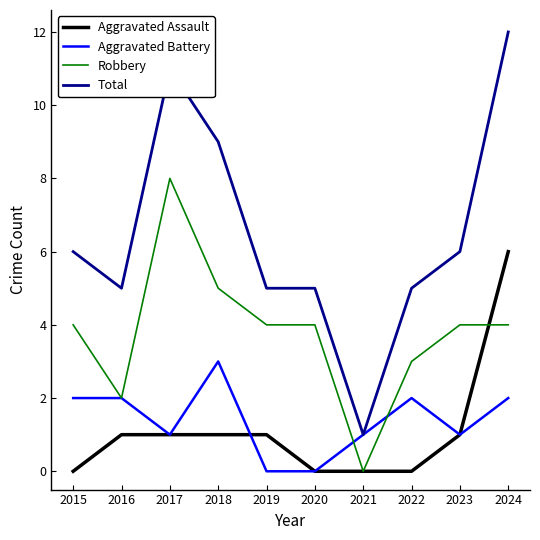

What value does the Aggravated Battery series have at 2024?

2